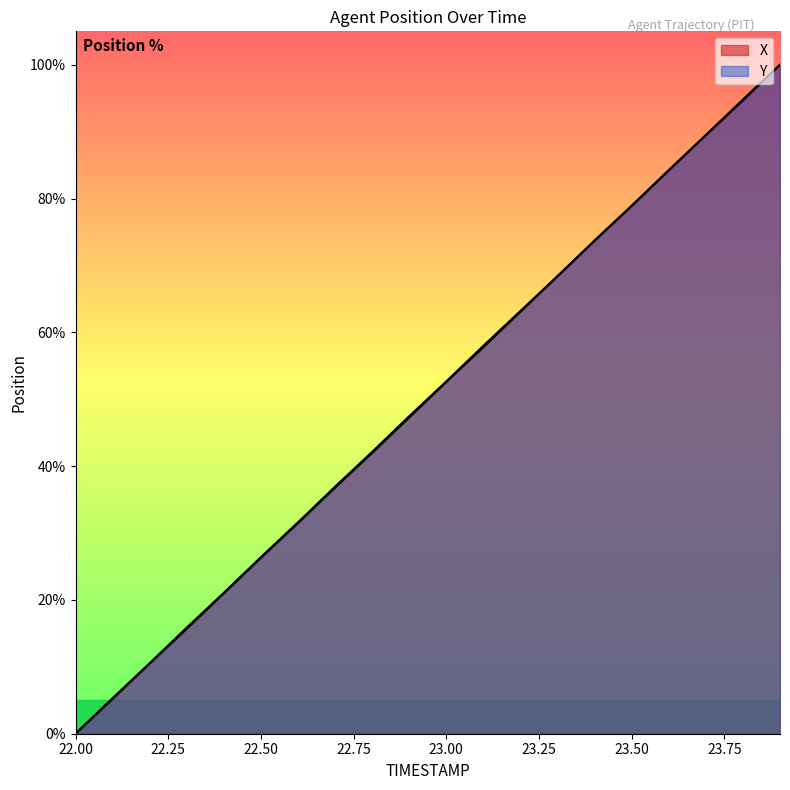

What is the value of the Y point at the 4th from the left?

15.9